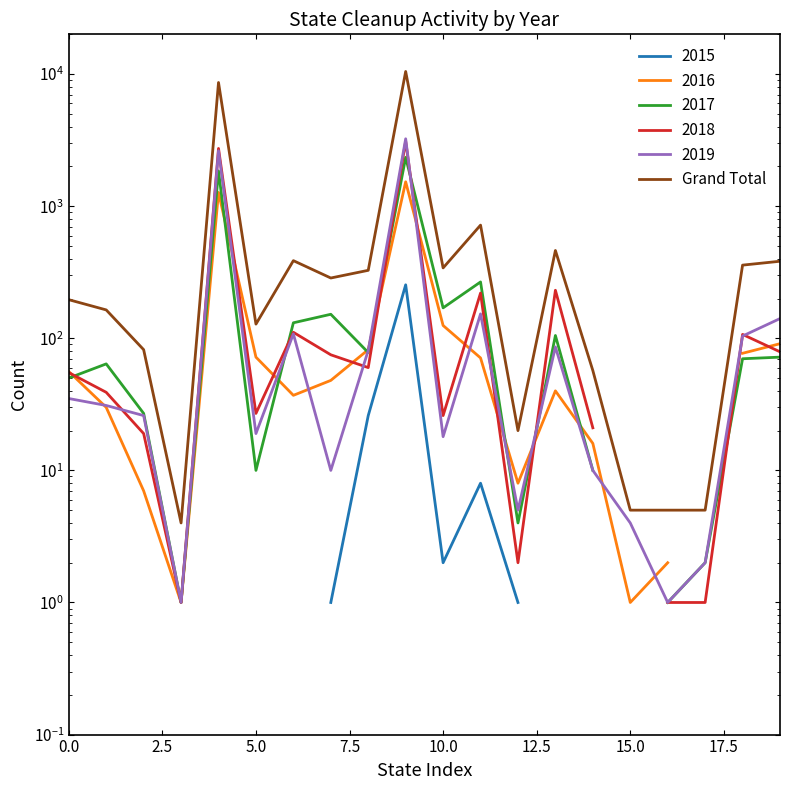

How many interior local peaks (higher than both neighbors) does the data have?

5